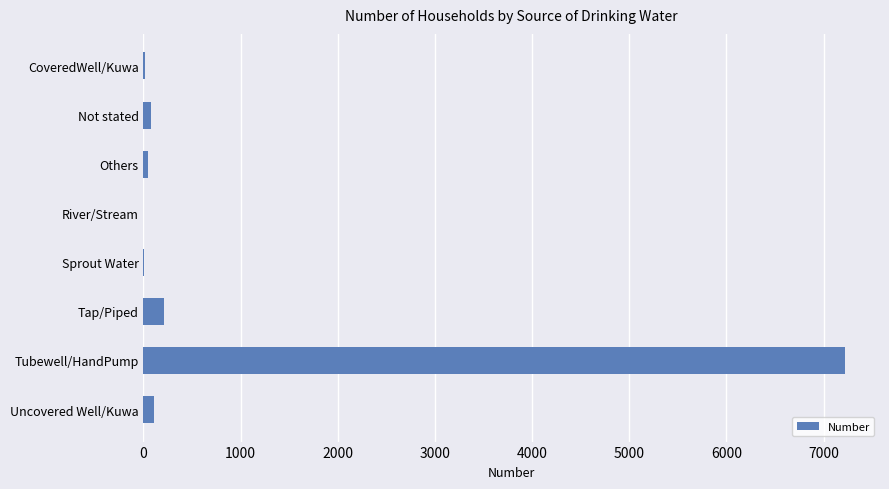

At which category does the chart reach its peak across all series?

Tubewell/HandPump